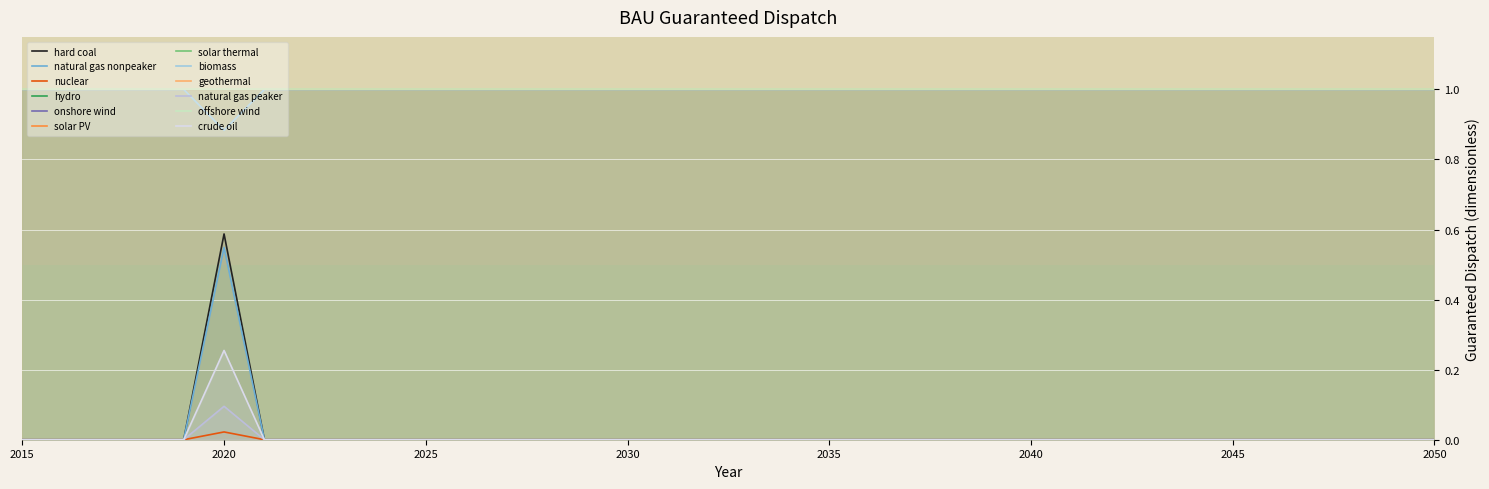

What is the sum of all biomass values?

0.5